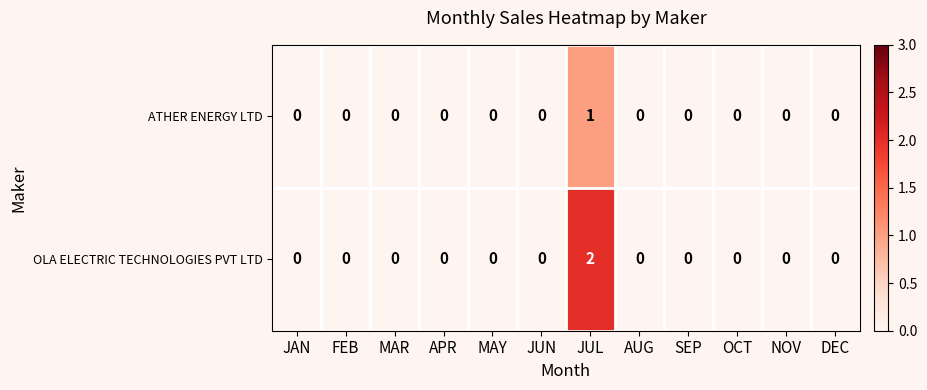

At which label does ATHER ENERGY LTD reach its peak?

JUL